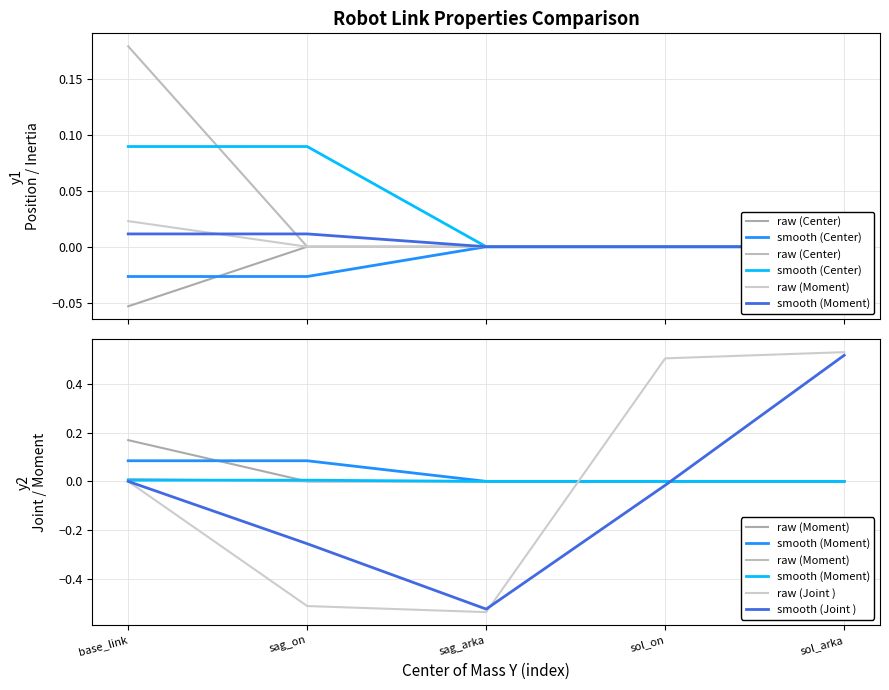

Where is raw (Moment) nearest to the value 0?

sol_arka